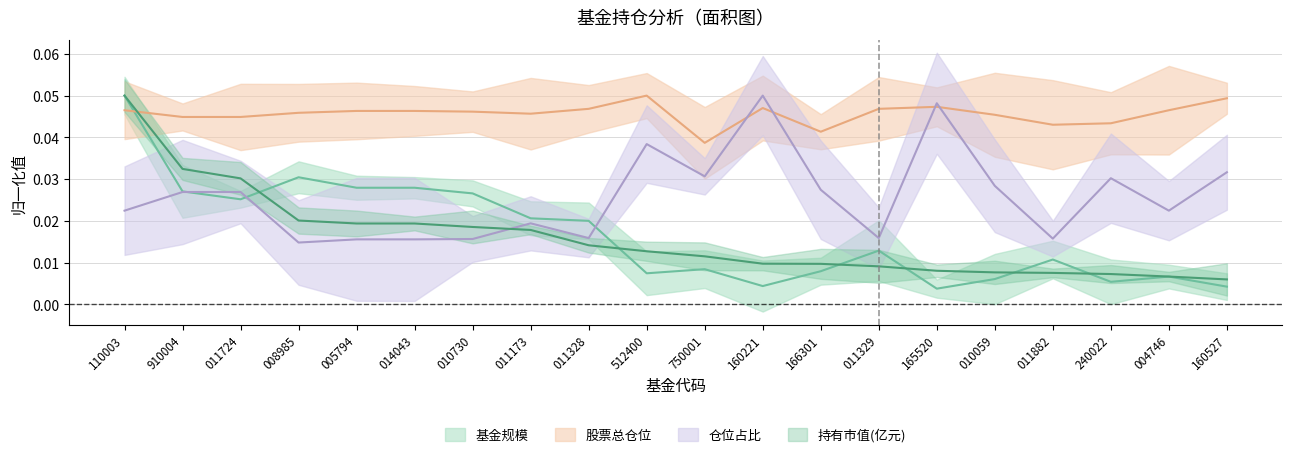

Which has a higher value, 011173 or 165520?

011173